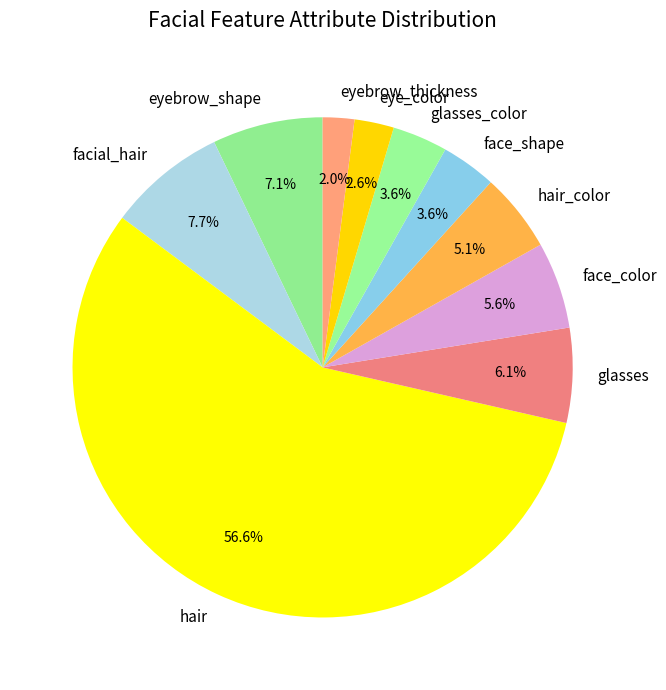

What percentage is the eyebrow_thickness slice, to the nearest percent?

2%